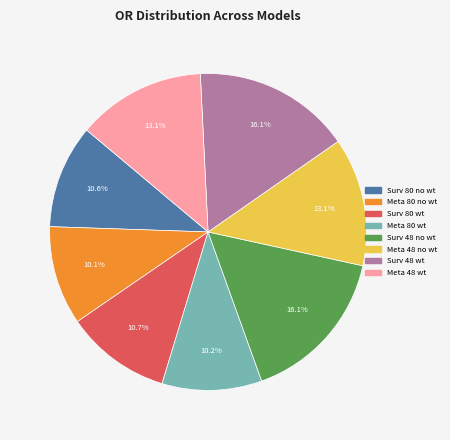

Does any single category account for the majority?

No